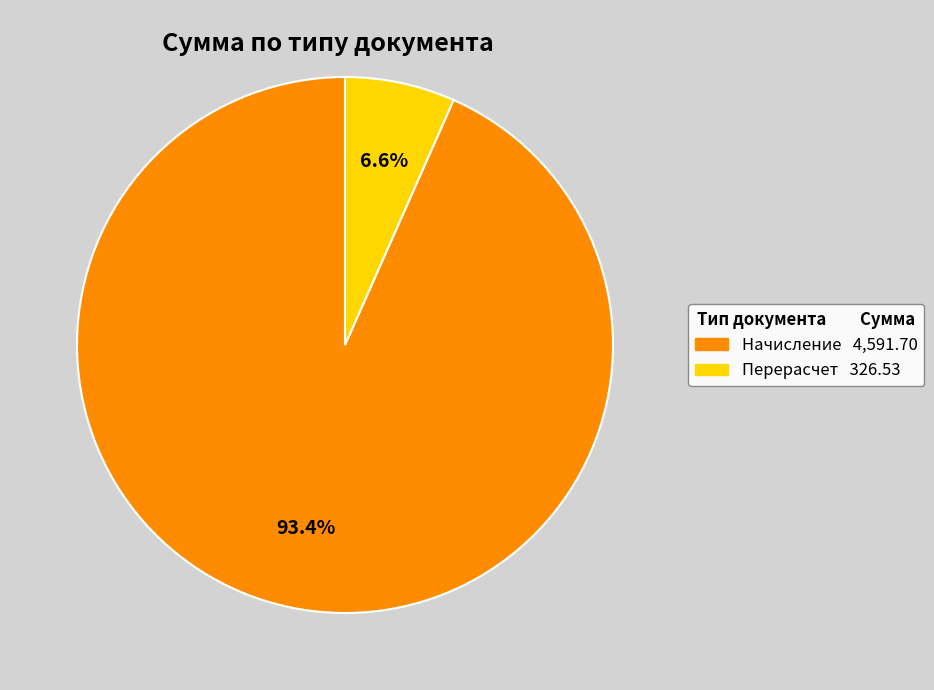

Is there a majority slice in this chart?

Yes